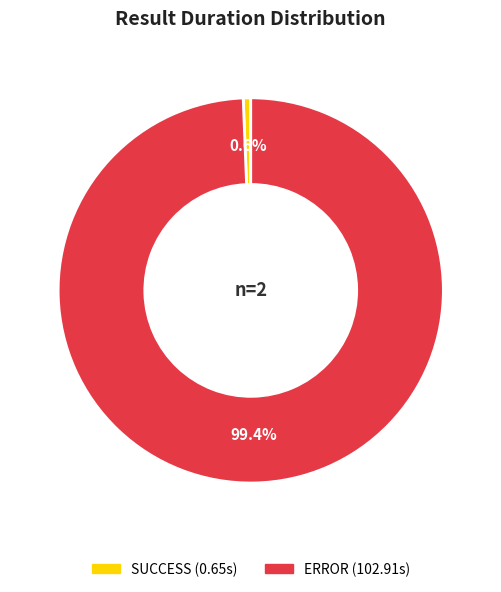

To the nearest percent, what is the difference between the largest and smallest slice percentages?

99%